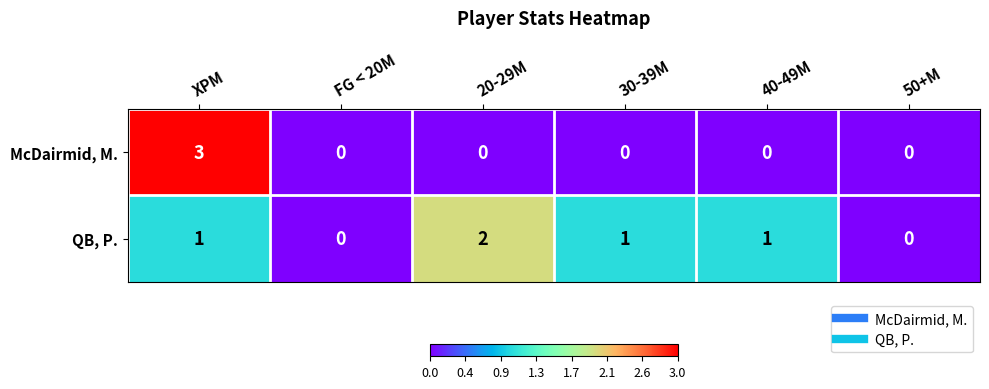

What is the sum of all QB, P. values?

5